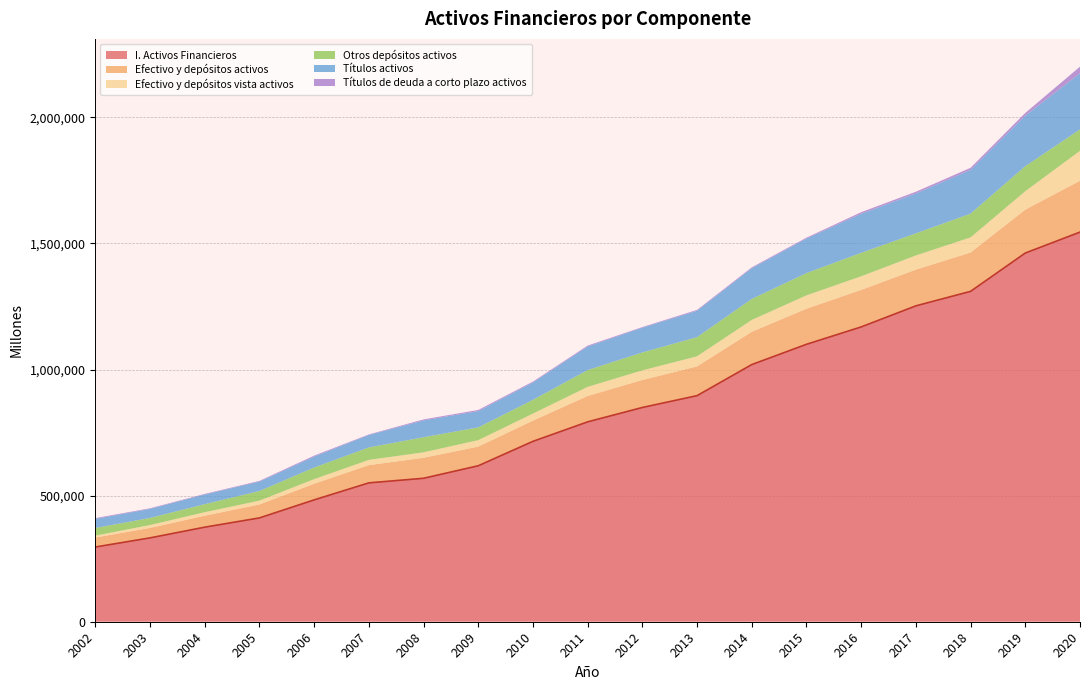

True or false: Efectivo y depósitos vista activos has a value of 77988 at 2015.

False